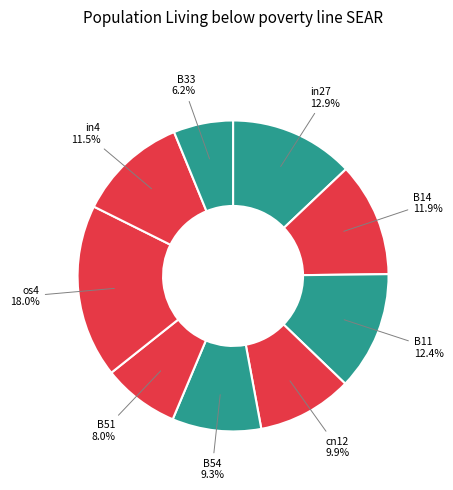

To the nearest percent, what is the average slice percentage?

11%